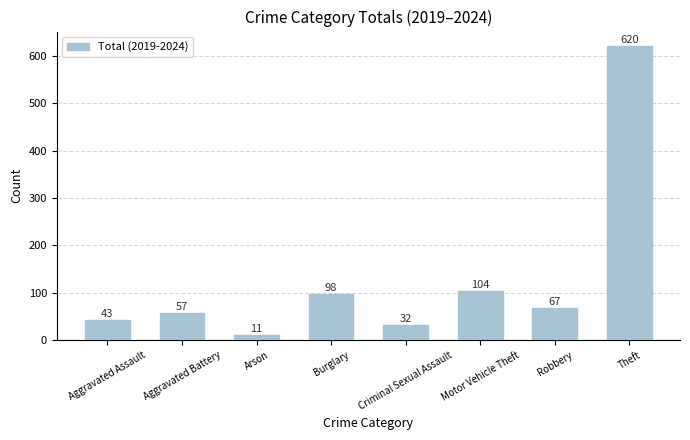

What is the label of the 2nd bar from the left?

Aggravated Battery